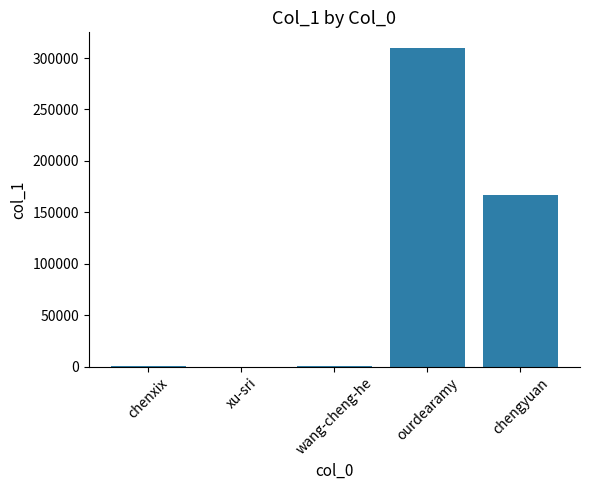

Are the bars horizontal?

No